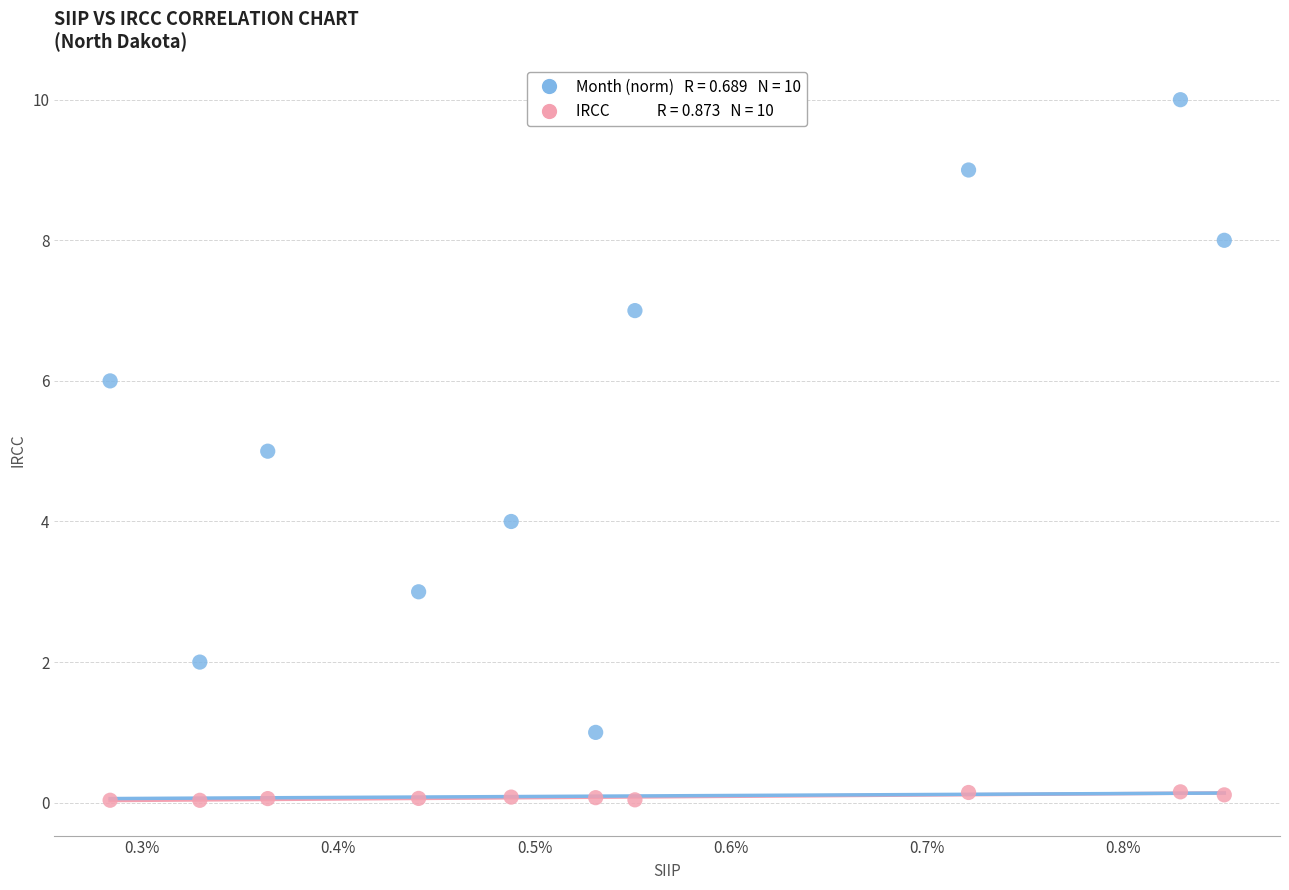

Across all data points, what is the range of Y values (max minus min)?

10.0